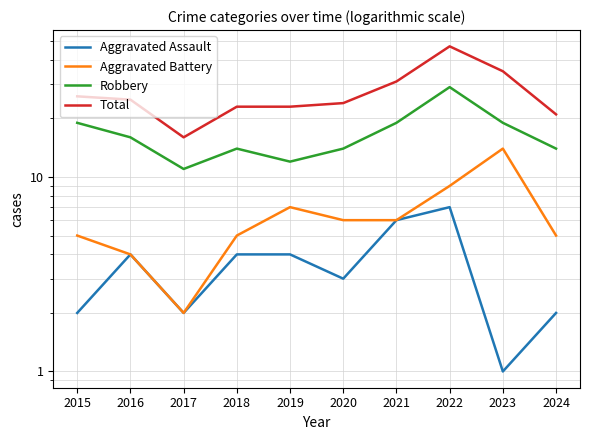

At which label does Aggravated Battery reach its peak?

2023